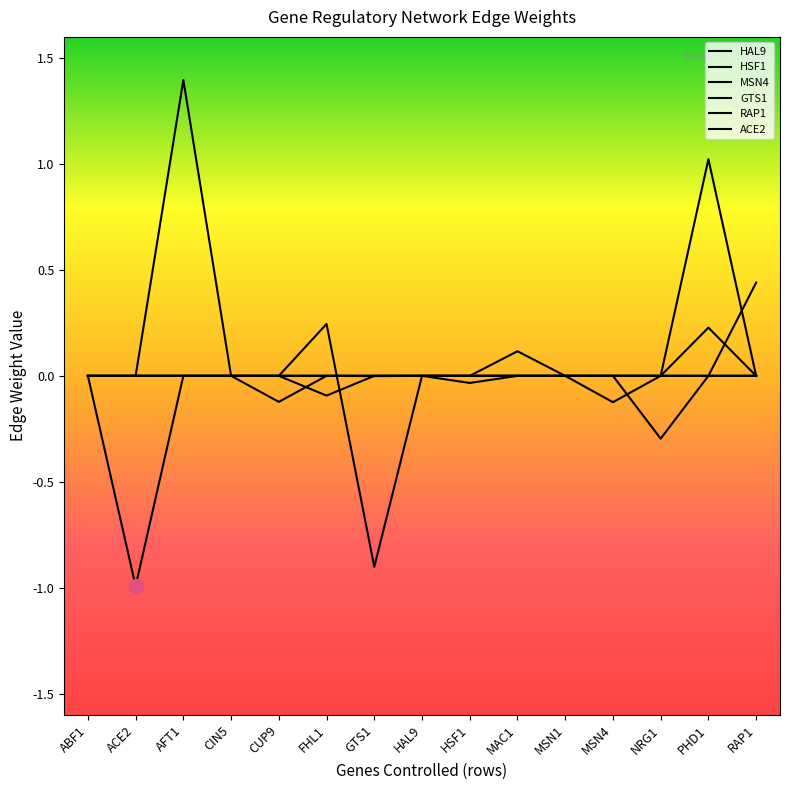

Reading right to left, extract all data points from this chart.

HAL9: 0.0	0.0	0.0	0.0	0.0	0.0	-0.0	0.0	0.0	0.0	0.0	0.0	0.0	0.0	0.0
HSF1: 0.0	0.0	0.0	0.0	0.0	0.0	0.0	0.0	-0.9	0.2	0.0	0.0	0.0	-1.0	0.0
MSN4: 0.0	0.0	-0.3	0.0	0.0	0.1	0.0	0.0	0.0	0.0	-0.1	0.0	0.0	0.0	0.0
GTS1: 0.4	0.0	0.0	0.0	0.0	0.0	0.0	0.0	0.0	-0.1	0.0	0.0	0.0	0.0	0.0
RAP1: 0.0	1.0	0.0	0.0	0.0	0.0	0.0	0.0	-0.0	0.0	0.0	0.0	1.4	0.0	0.0
ACE2: 0.0	0.2	0.0	-0.1	0.0	0.0	0.0	0.0	0.0	0.0	0.0	0.0	0.0	0.0	0.0